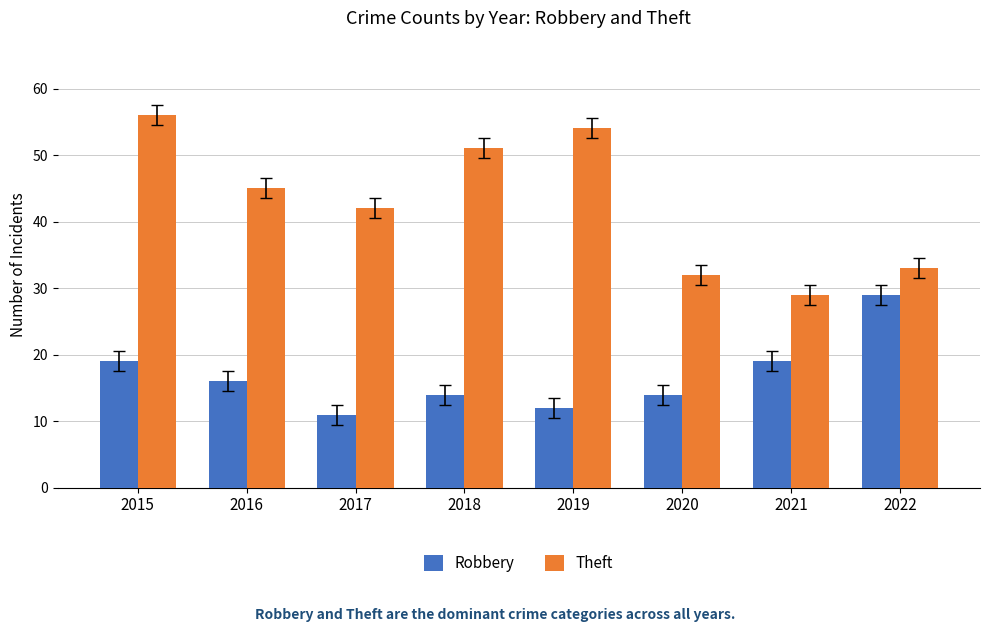

At 2019, list the series in order from largest to smallest.

Theft, Robbery